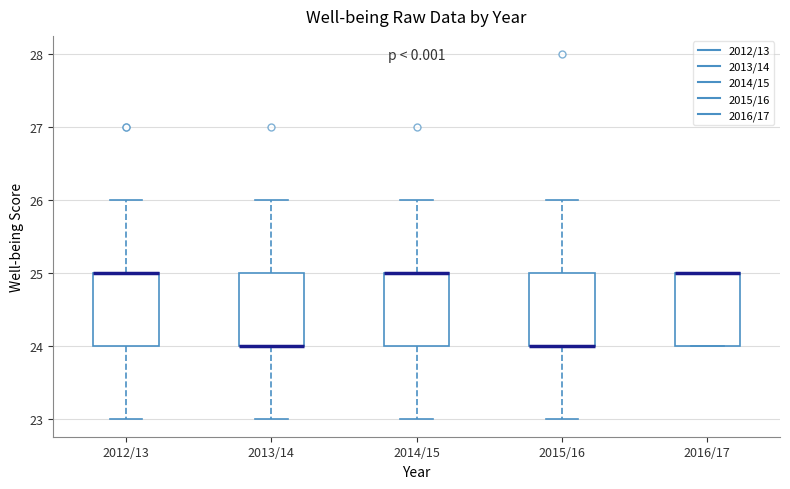

Where does the lower whisker of the box for 2013/14 end on the y-axis? The values are not printed on the chart, so give them approximately, as read against the axis.

23